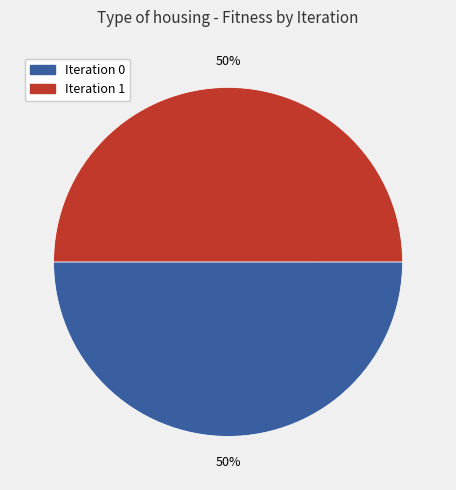

Count the number of slices in the pie.

2